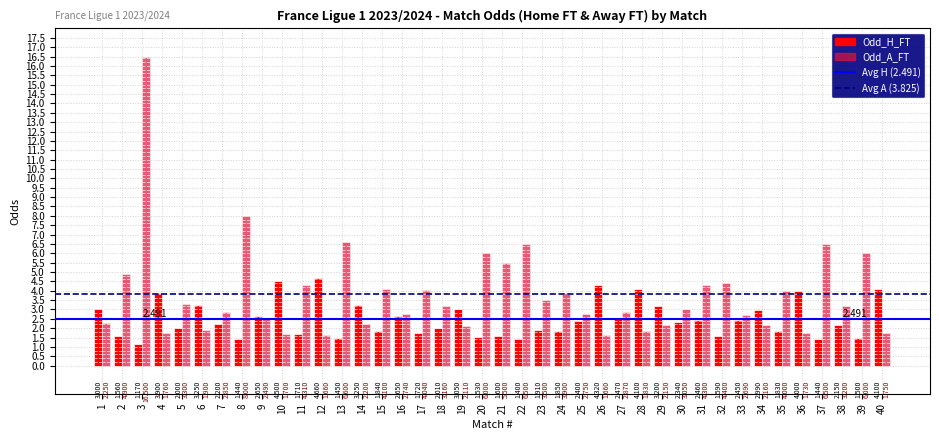

How many bars are there in each group?

2